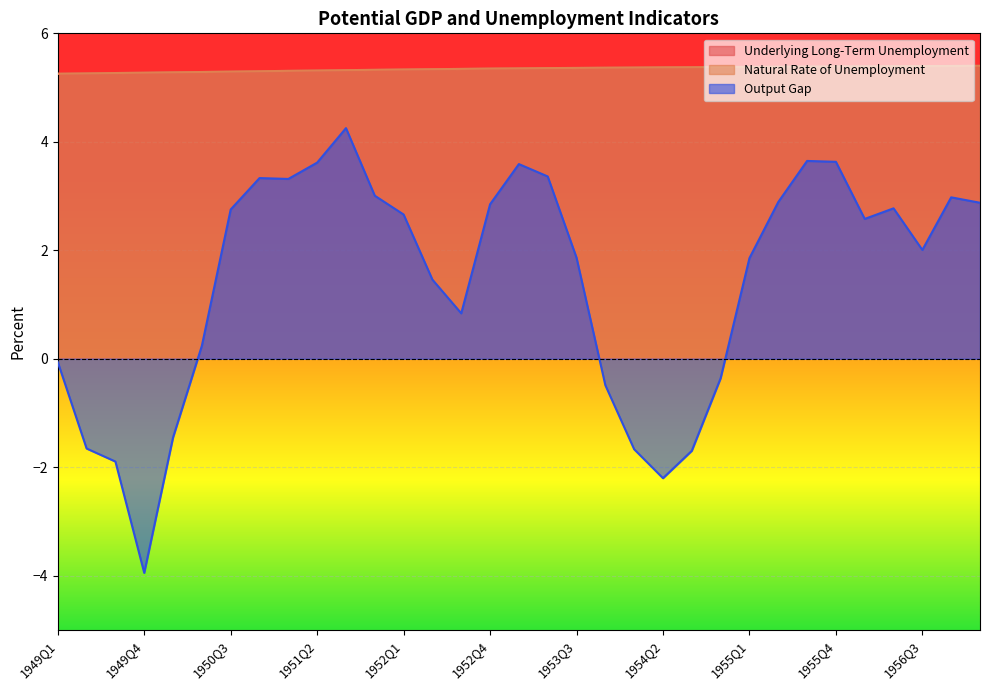

True or false: Underlying Long-Term Unemployment and Output Gap intersect in this chart.

False